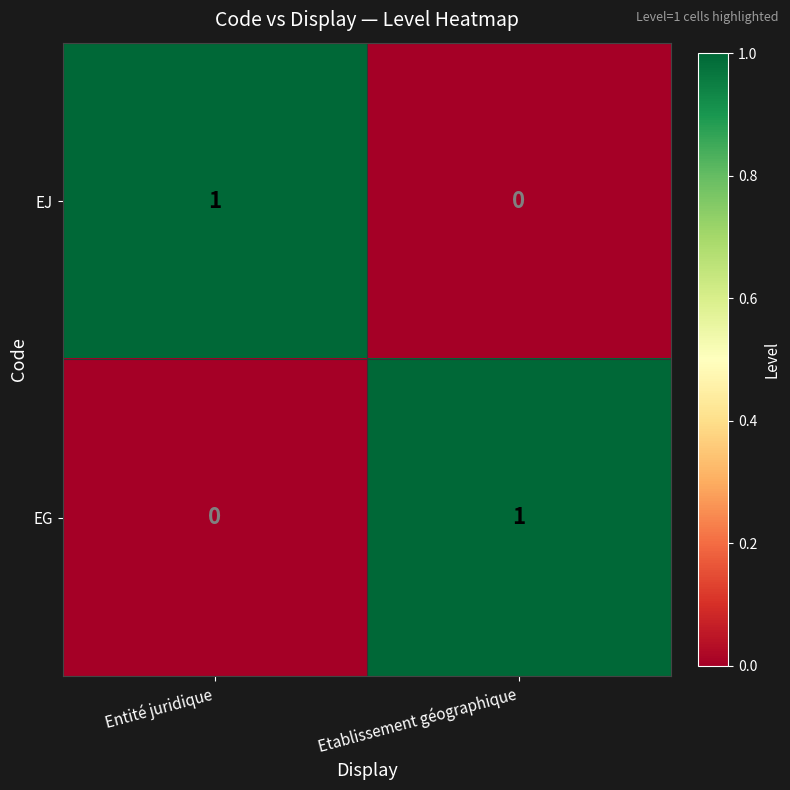

Rank the series at Etablissement géographique from lowest to highest value.

EJ, EG